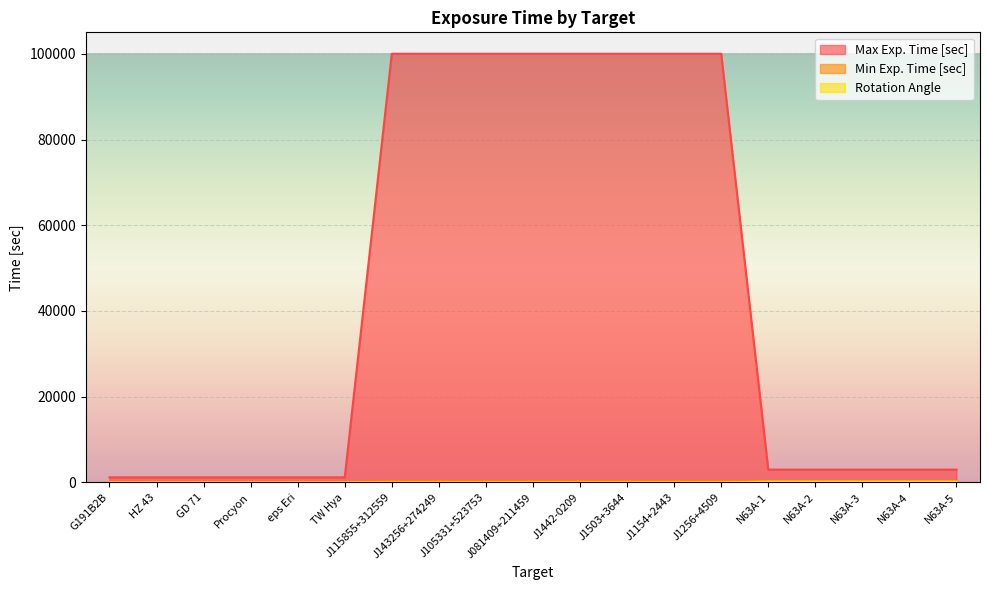

Which series has the largest range (max minus min)?

Max Exp. Time [sec]